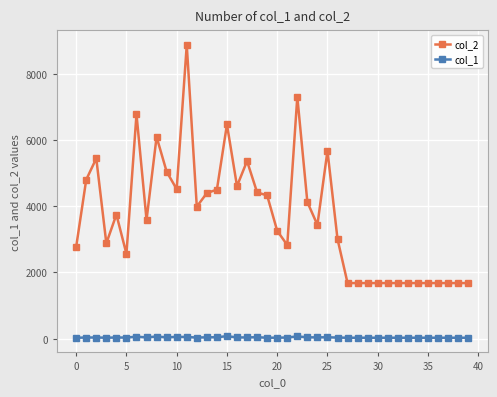

Which series has the largest total across all categories?

col_2